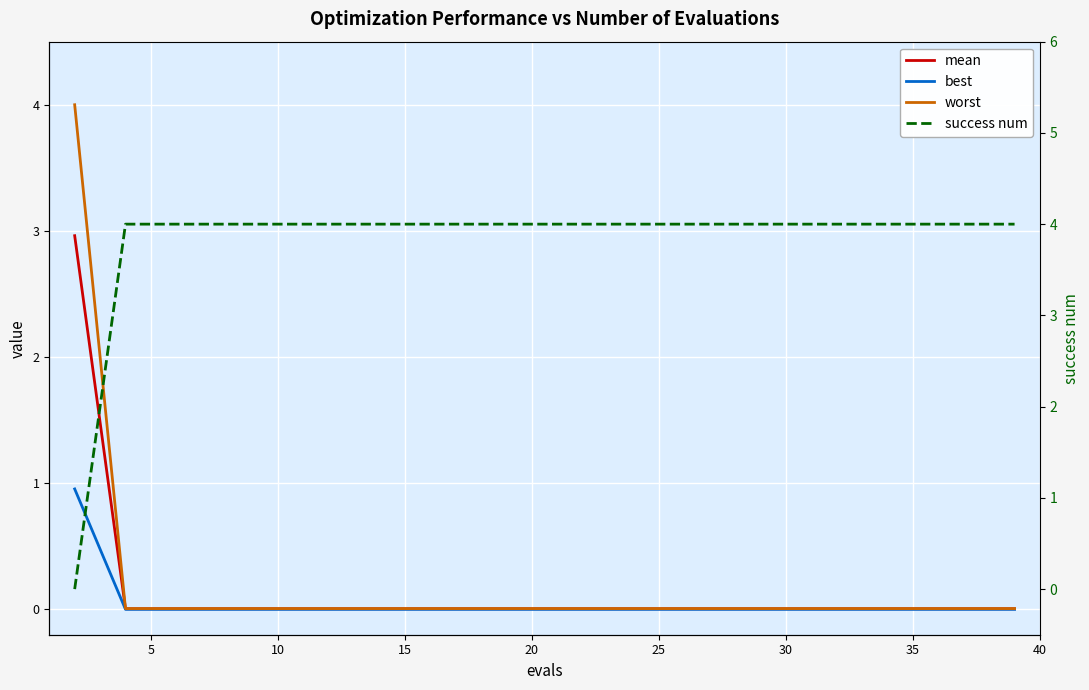

What are all the series names shown in the legend?

mean, best, worst, success num